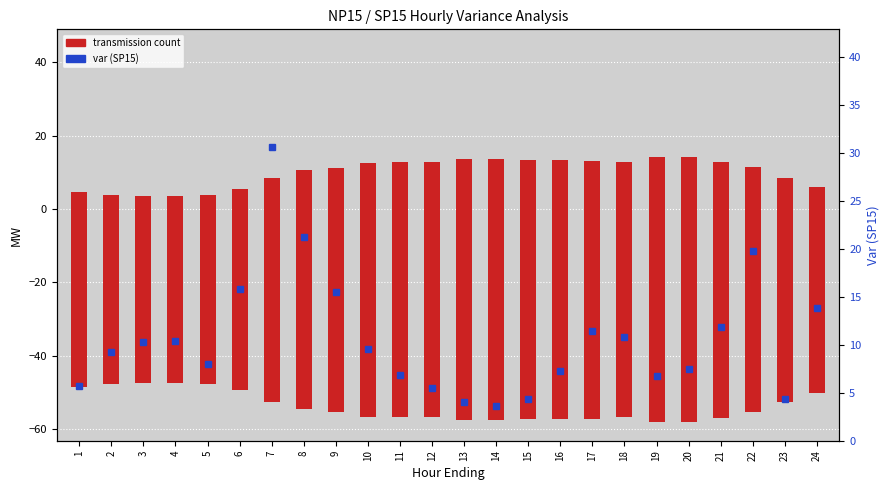

Rank the categories by var (SP15) value from lowest to highest.

14, 13, 15, 23, 12, 1, 19, 11, 16, 20, 5, 2, 10, 3, 4, 18, 17, 21, 24, 9, 6, 22, 8, 7